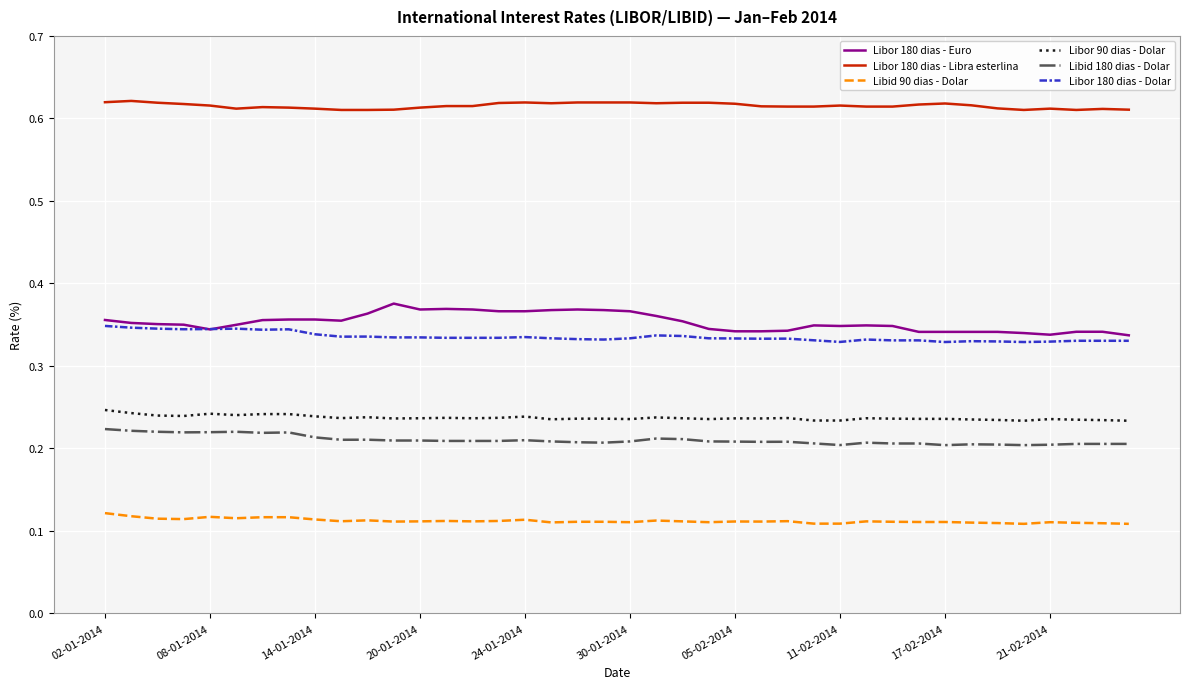

Which series has the largest total across all categories?

Libor 180 dias - Libra esterlina